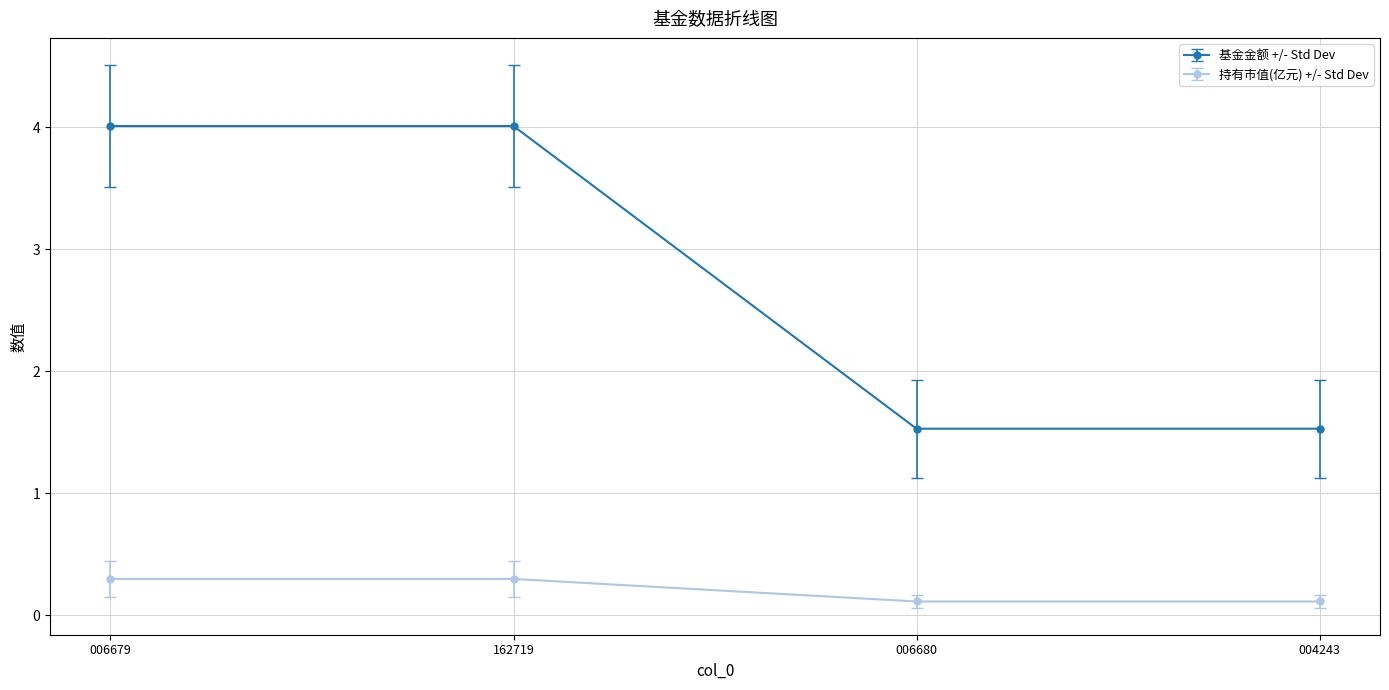

Reading right to left, list all the values displayed in this chart.

基金金额 +/- Std Dev: 004243=1.5	006680=1.5	162719=4.0	006679=4.0
持有市值(亿元) +/- Std Dev: 004243=0.1	006680=0.1	162719=0.3	006679=0.3